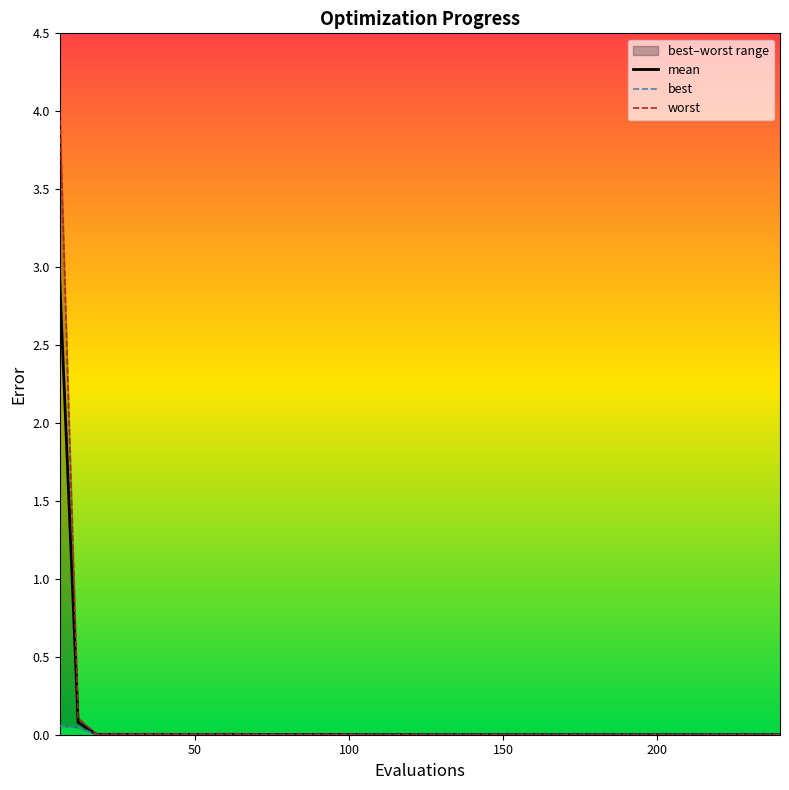

How many series are shown in this chart?

3